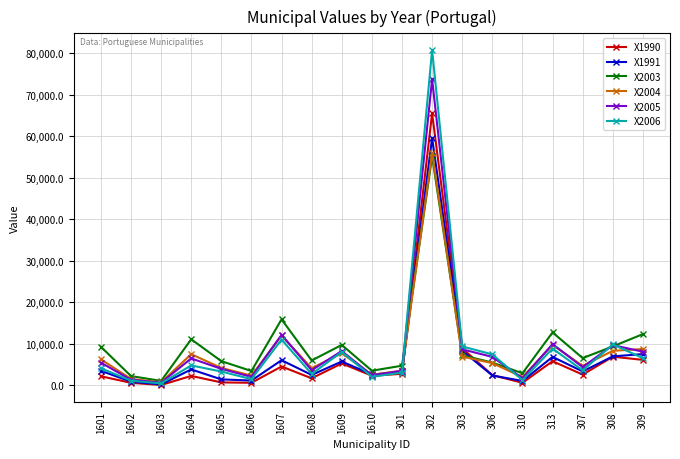

What position from the left is 313?

16